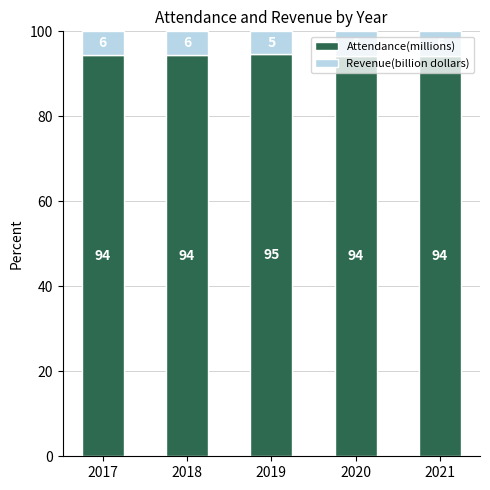

Are the bars grouped side by side (vs. stacked)?

No